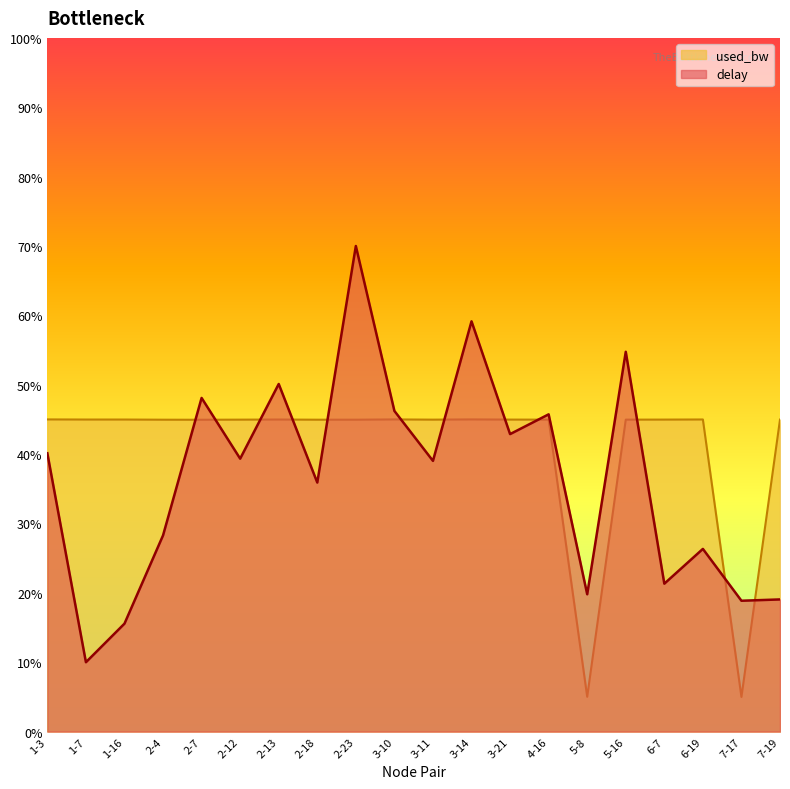

At which category does the chart reach its peak across all series?

2-23